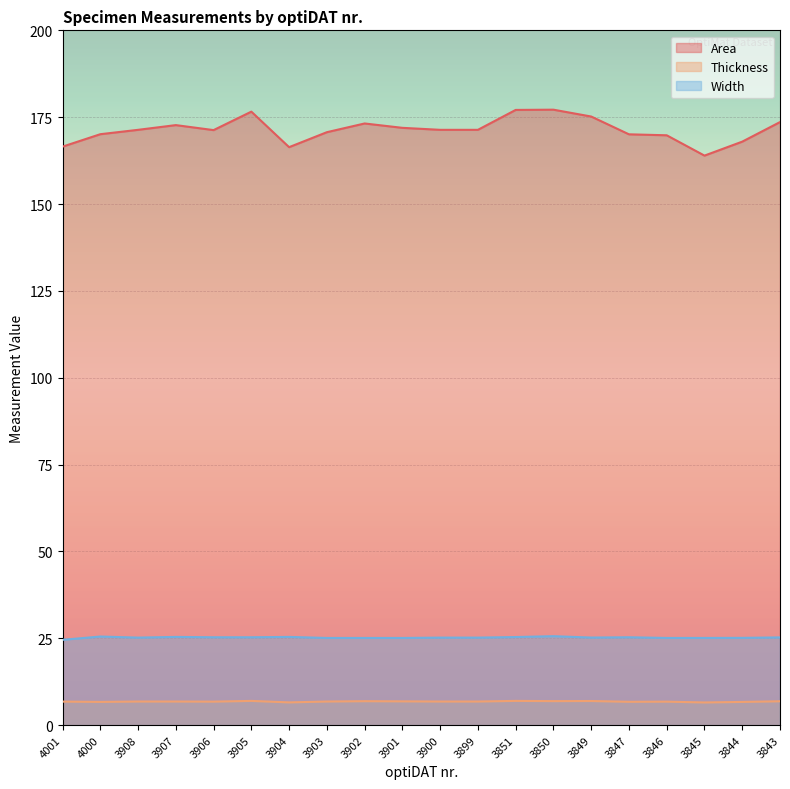

Which series has the largest range (max minus min)?

Area